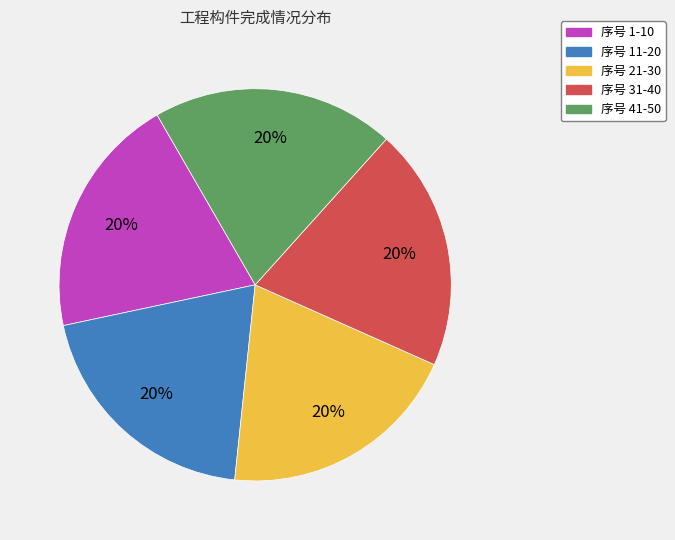

To the nearest percent, what is the average slice percentage?

20%